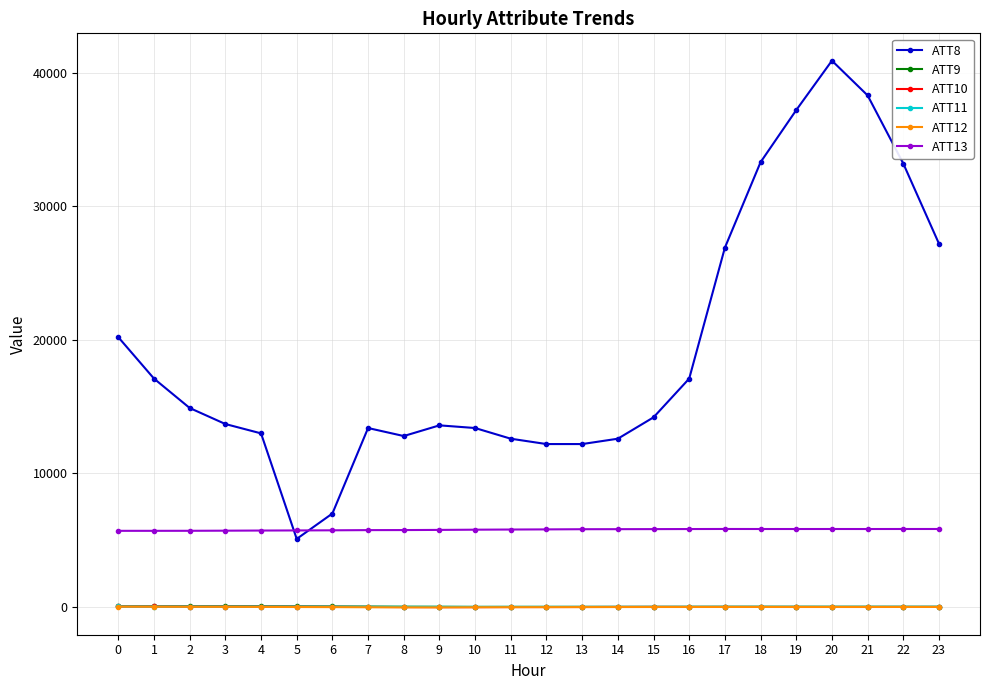

Read the ATT12 value at 4.

9.2